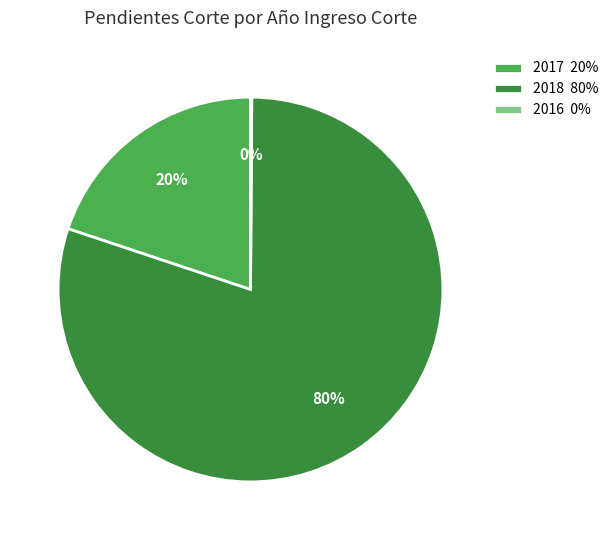

Combined, do 2017 20% and 2018 80% account for over 50%?

Yes